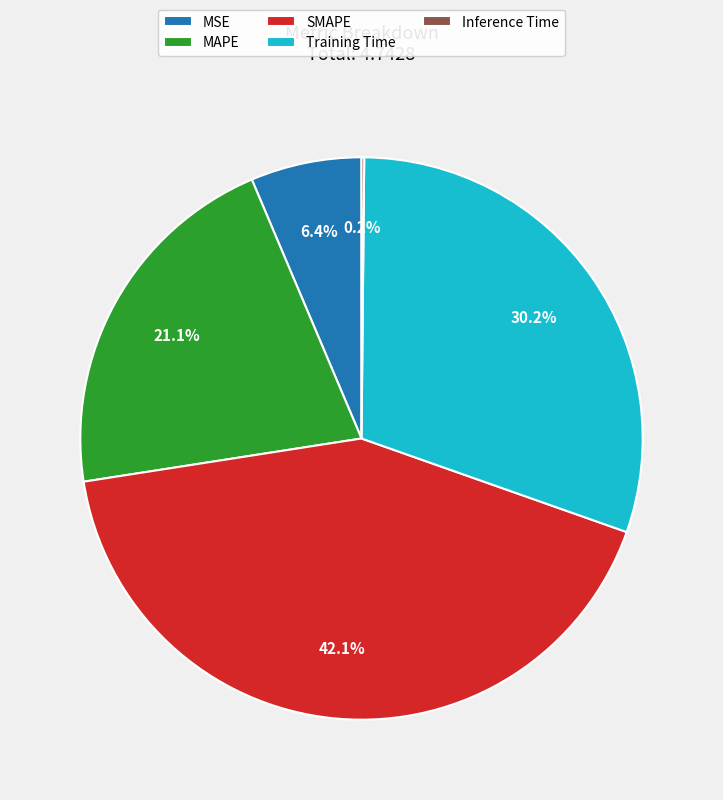

Which has a higher value, MAPE or SMAPE?

SMAPE